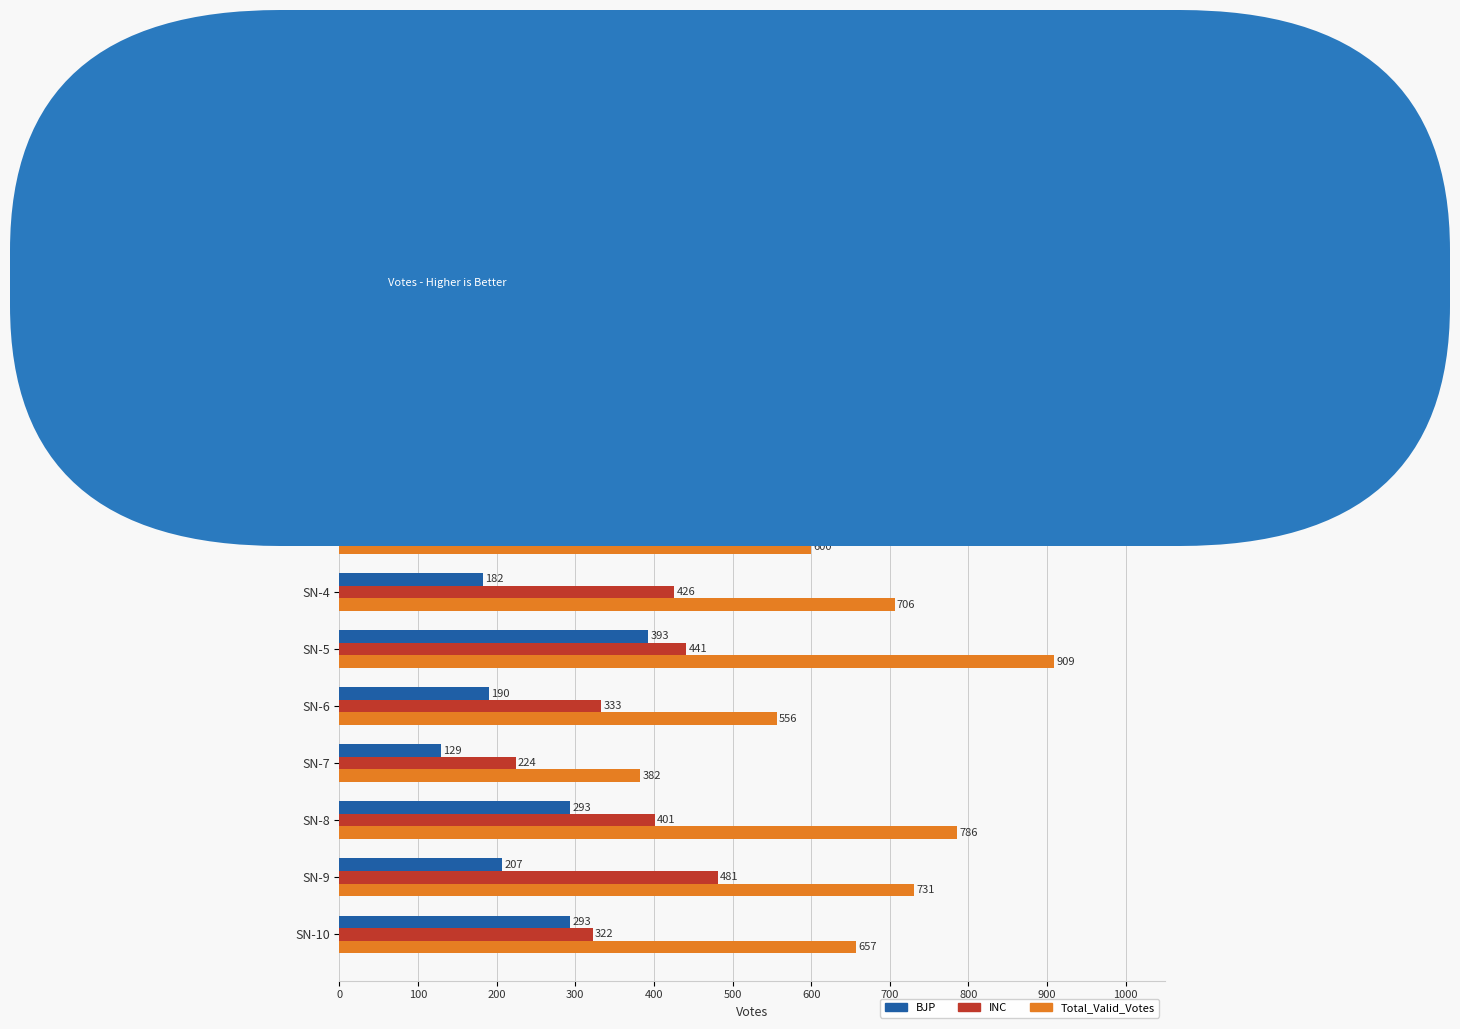

What is the smallest value displayed?

124